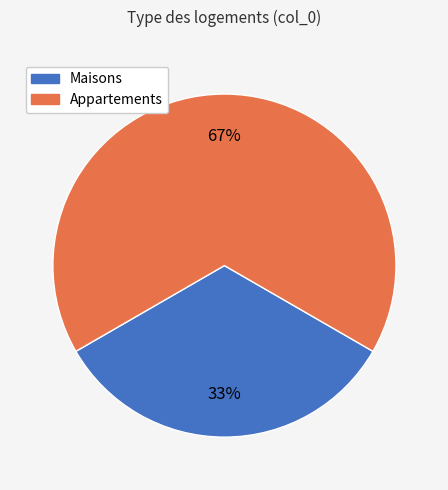

To the nearest percent, what is the average slice percentage?

50%